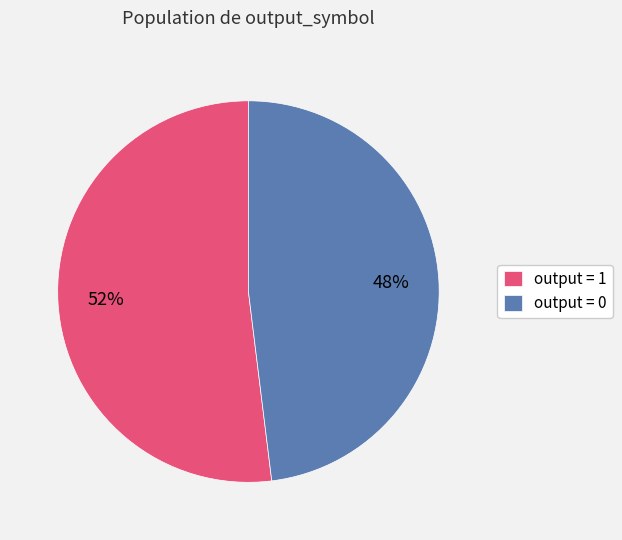

Is the sum of output = 0 and output = 1 greater than half?

Yes